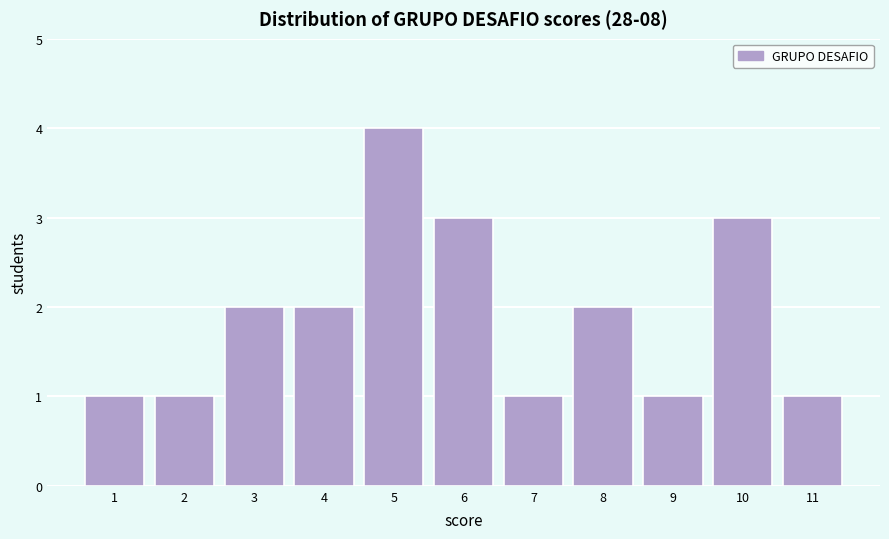

Reading left to right, list every bar in this chart as the range it spans on the x-axis followed by its height. The values are not printed on the chart, so give them approximately, as read against the axis.

0.5 to 1.5: 1
1.5 to 2.5: 1
2.5 to 3.5: 2
3.5 to 4.5: 2
4.5 to 5.5: 4
5.5 to 6.5: 3
6.5 to 7.5: 1
7.5 to 8.5: 2
8.5 to 9.5: 1
9.5 to 10.5: 3
10.5 to 11.5: 1